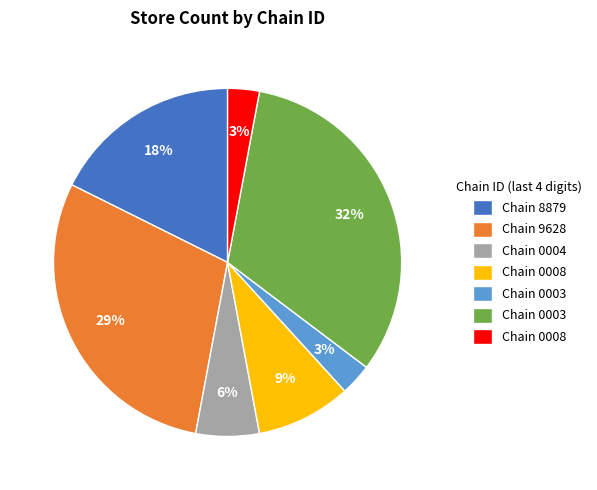

To the nearest percent, what is the average slice percentage?

14%